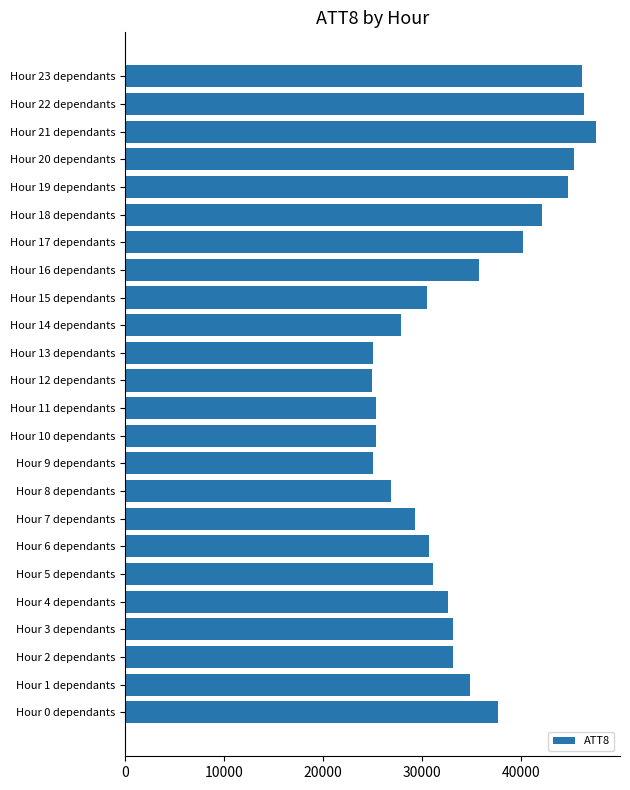

Which category has the highest value across all series?

Hour 21 dependants